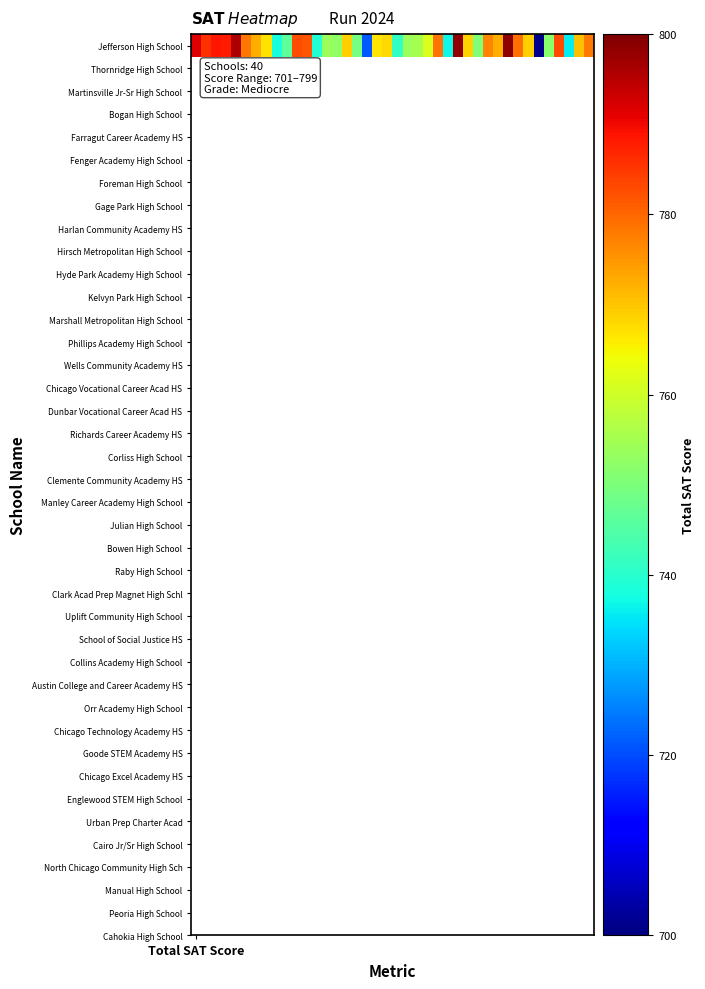

True or false: the data shows 534.5 at 32.

False